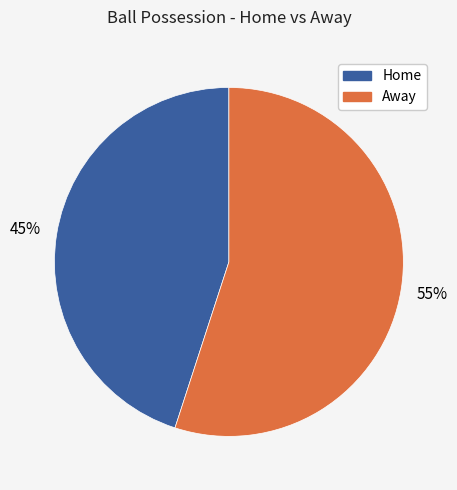

To the nearest percent, what is the difference between the largest and smallest slice percentages?

10%